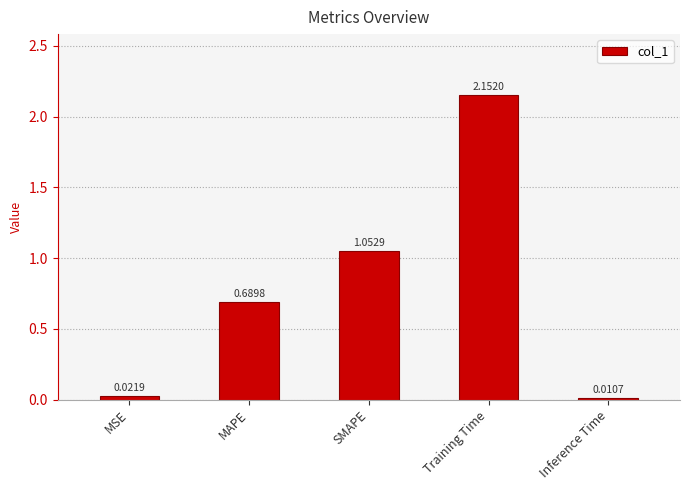

Where is the data nearest to the value 1?

SMAPE